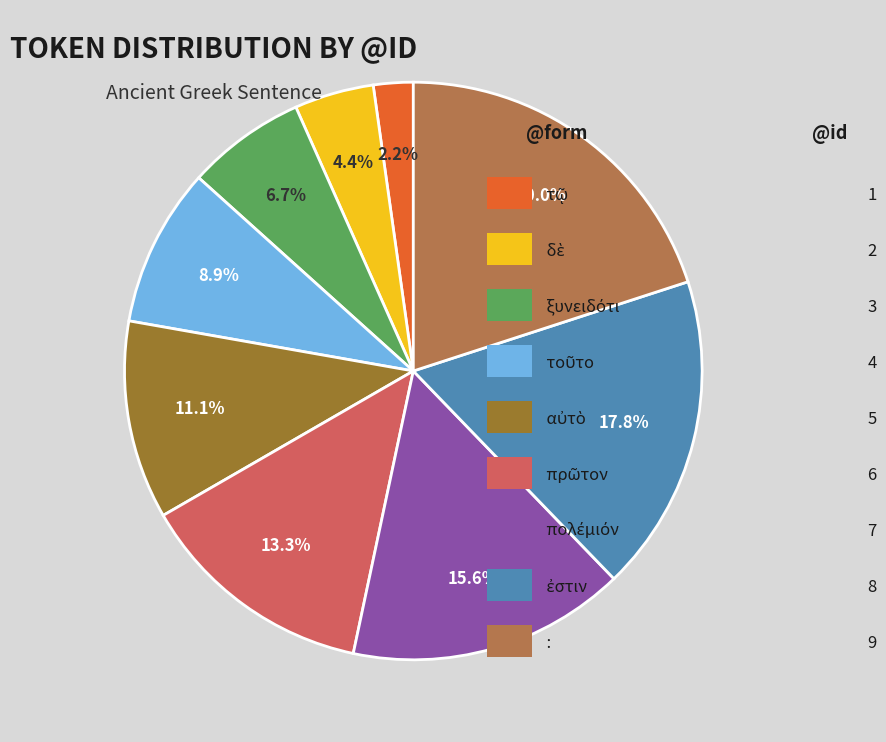

Is there a majority slice in this chart?

No